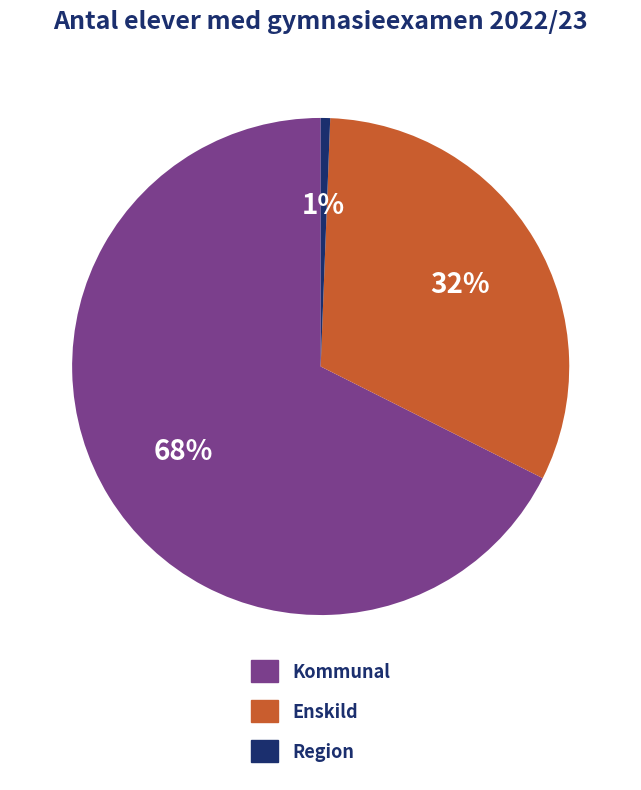

Does Region account for over 50% of the chart?

No